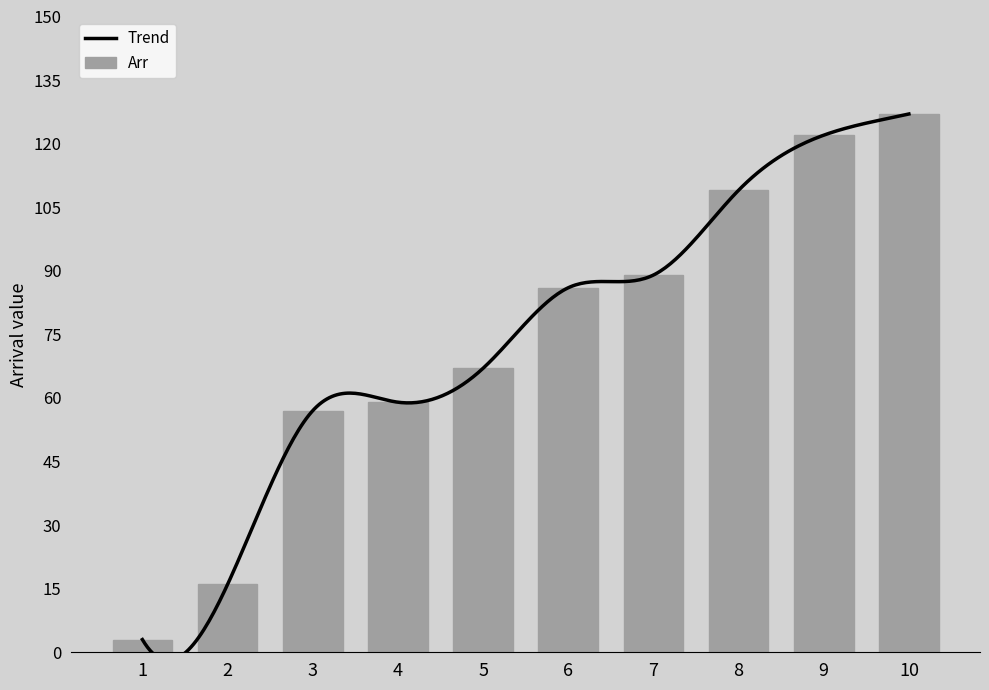

Reading left to right, transcribe all the data shown in this chart.

1=3	2=16	3=57	4=59	5=67	6=86	7=89	8=109	9=122	10=127